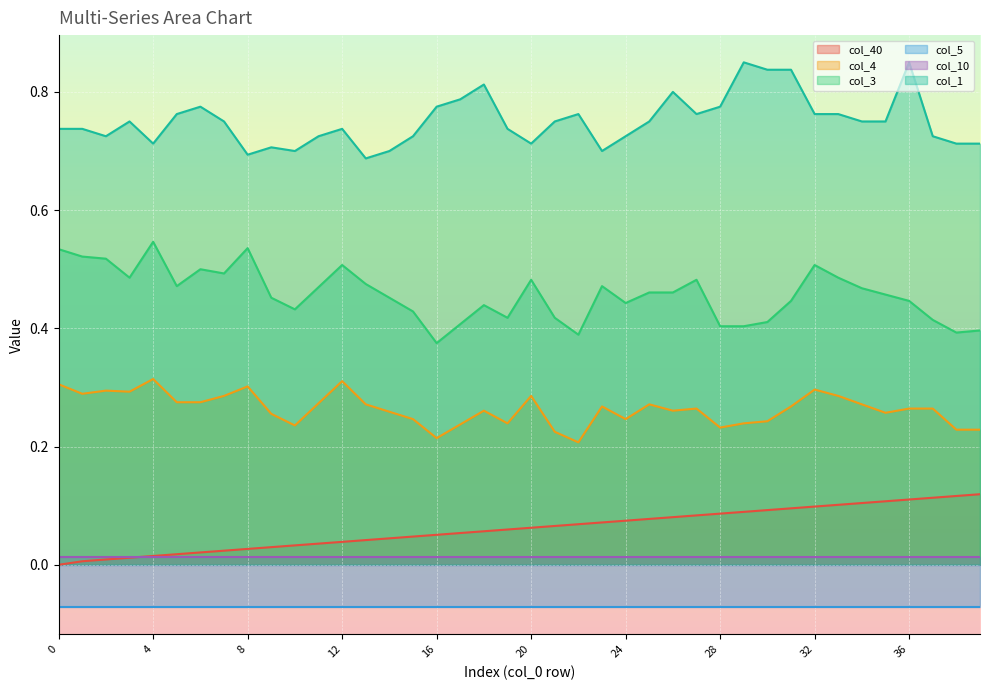

The value of col_3 at 16 is 0.1. True or false?

False